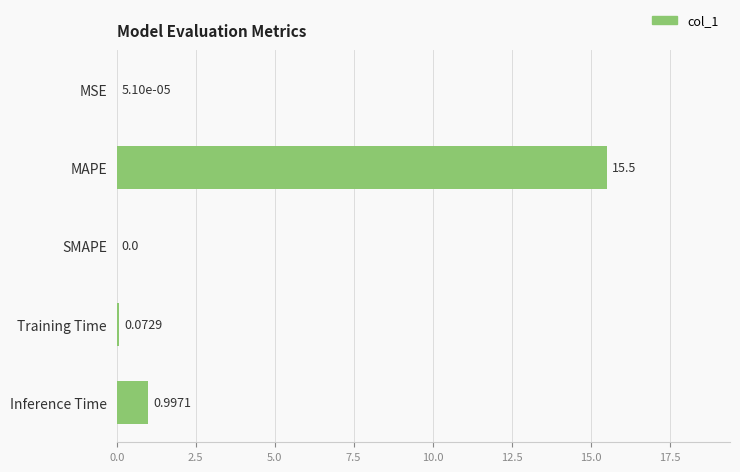

How many categories are shown in the chart?

5